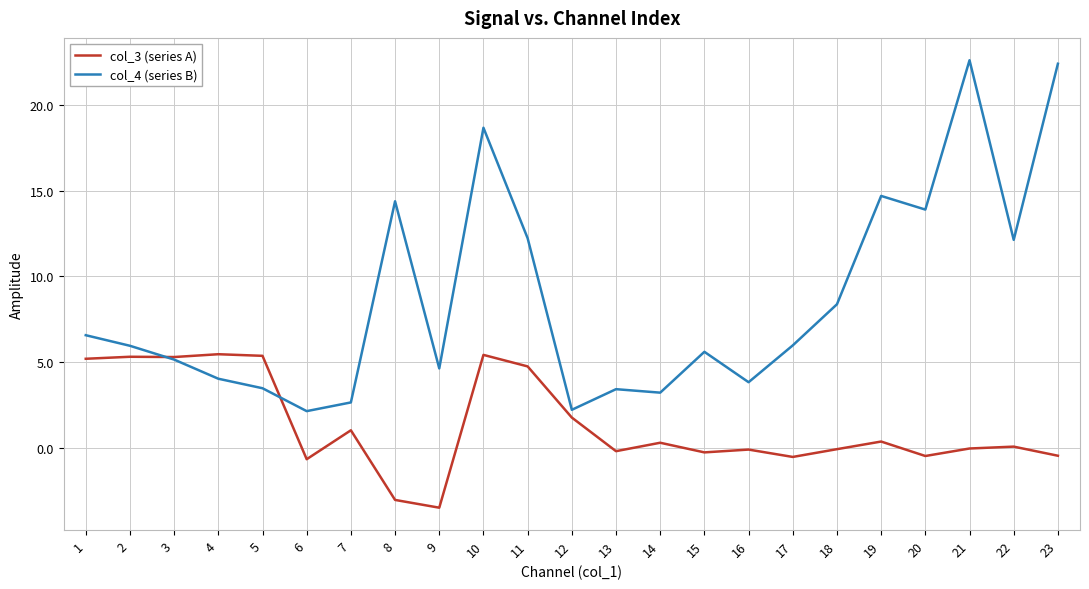

Where is the first local maximum for col_4 (series B)?

8